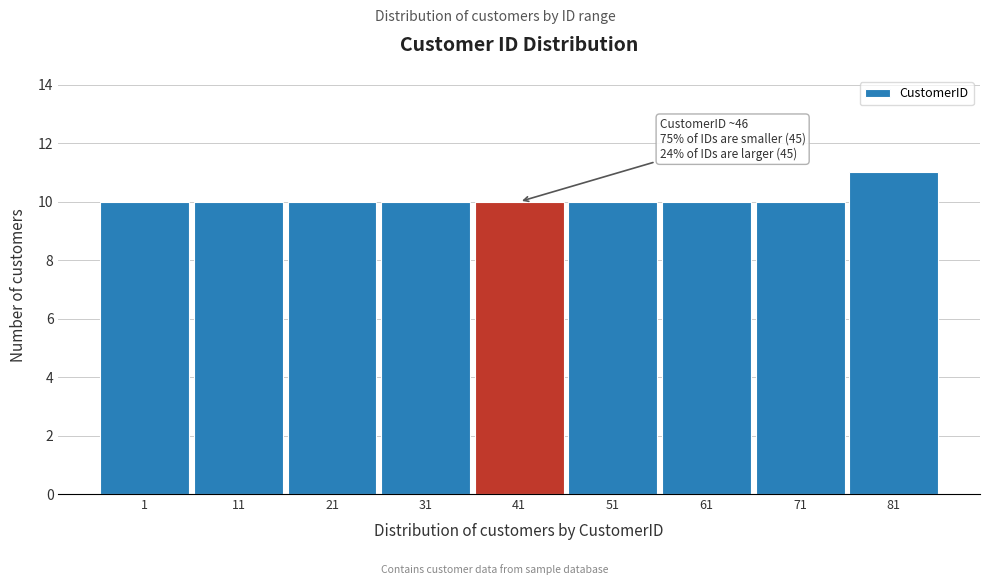

Reading right to left, list all the values displayed in this chart.

11	10	10	10	10	10	10	10	10